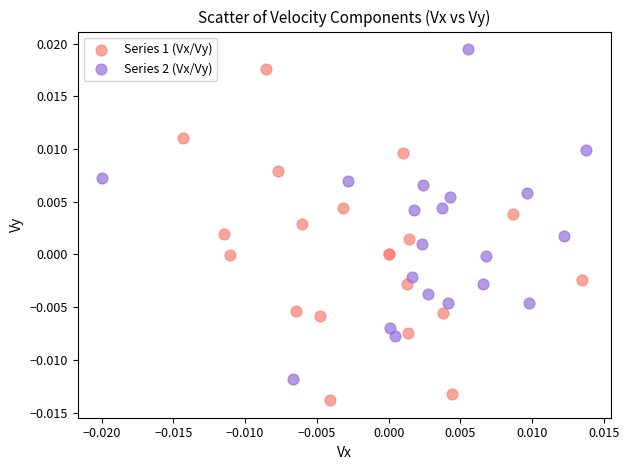

Which series reaches the maximum Y coordinate?

Series 2 (Vx/Vy)